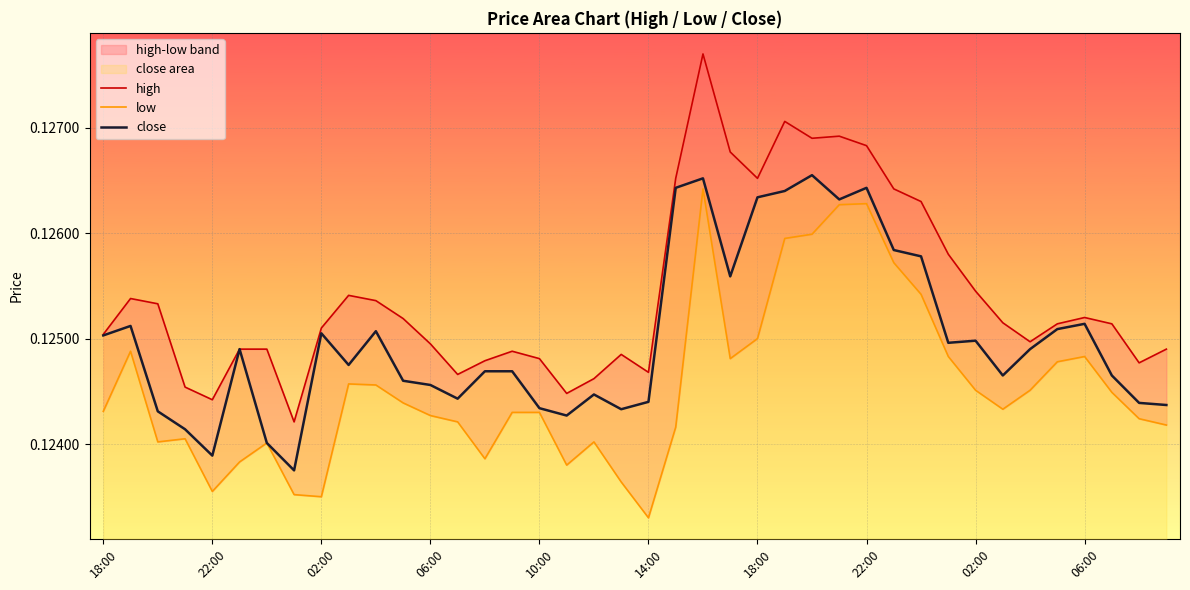

What is the value of the close point at the 18th from the left?

0.1